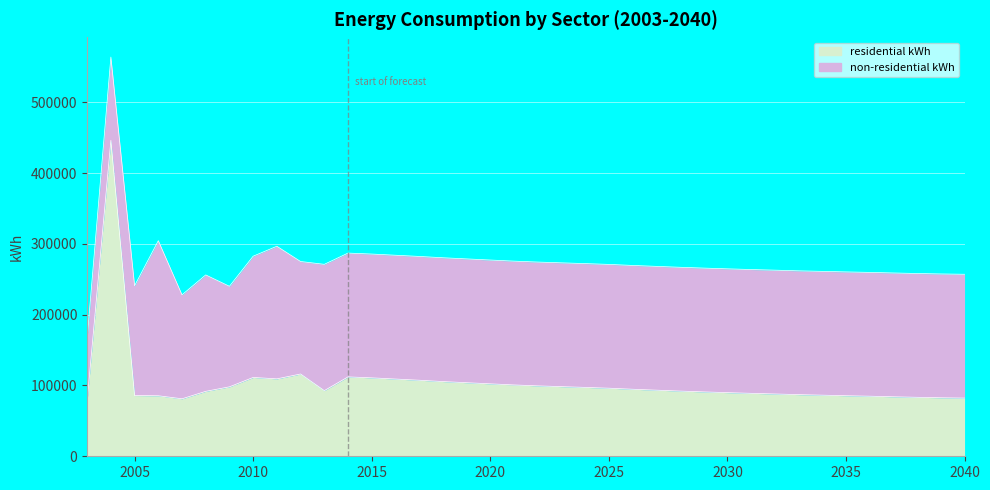

What is the average value?

104033